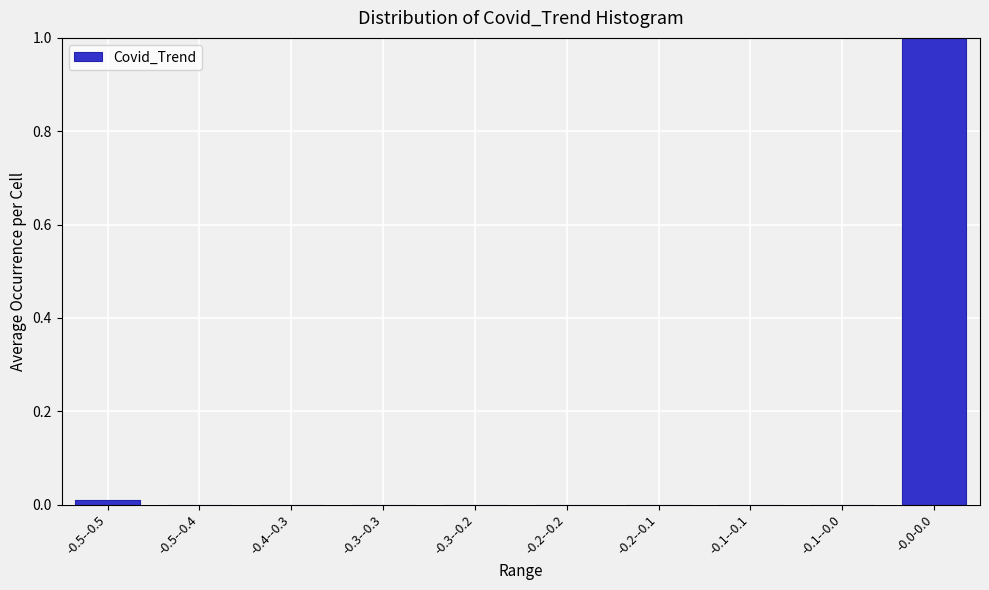

What is the maximum value shown in the chart?

1.0